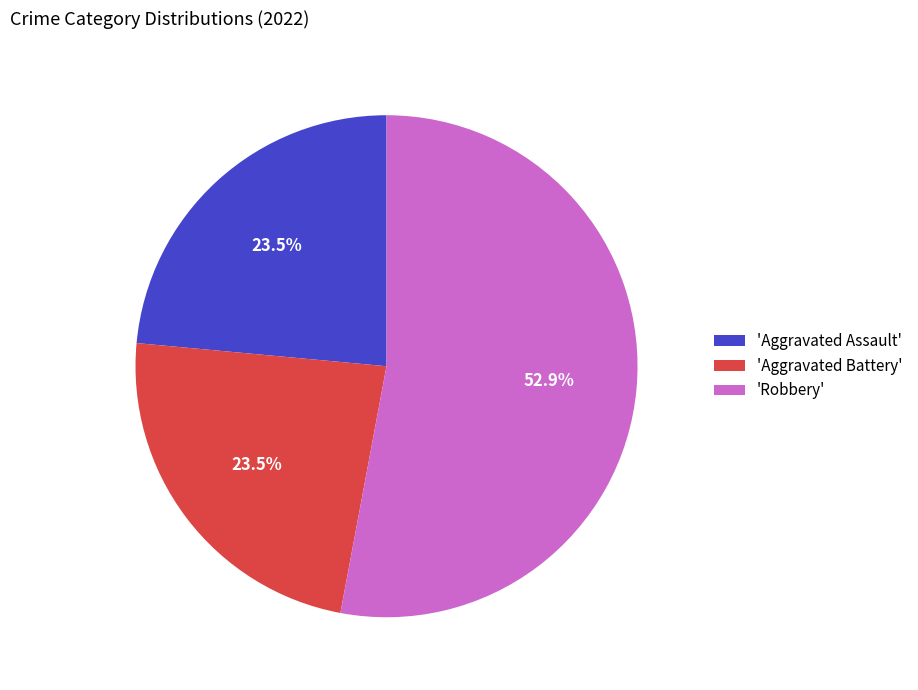

What percentage is NOT represented by 'Aggravated Assault'?

76.5%